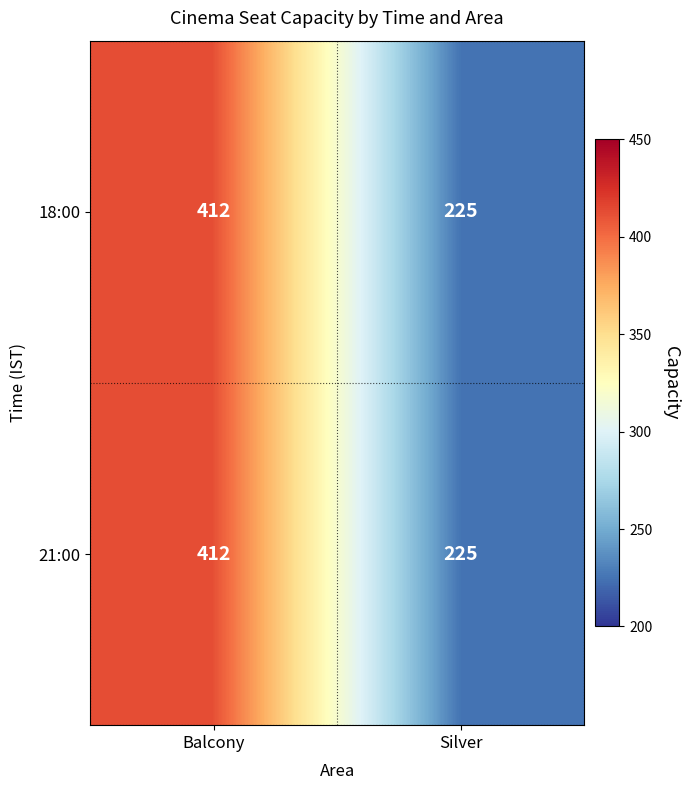

Reading left to right, list all the values displayed in this chart.

18:00: Balcony=412	Silver=225
21:00: Balcony=412	Silver=225